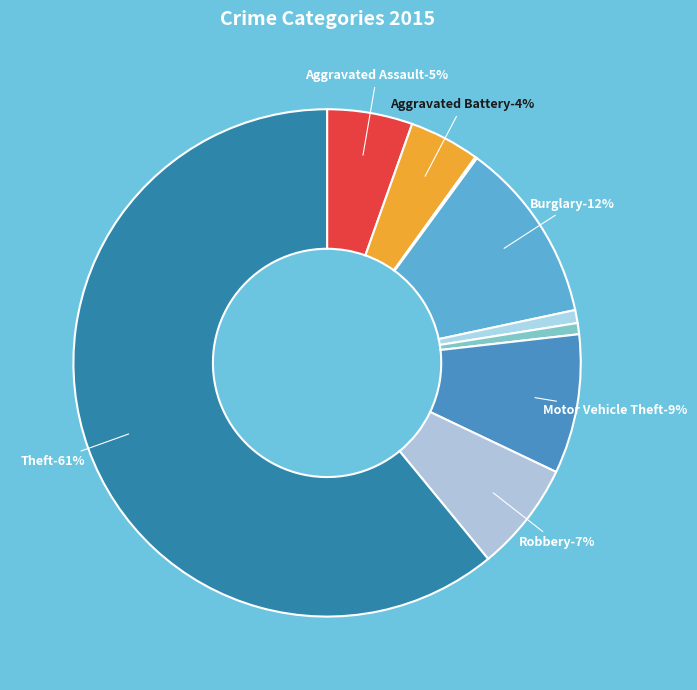

To the nearest percent, what is the difference between the Arson and Theft slice percentages?

61%